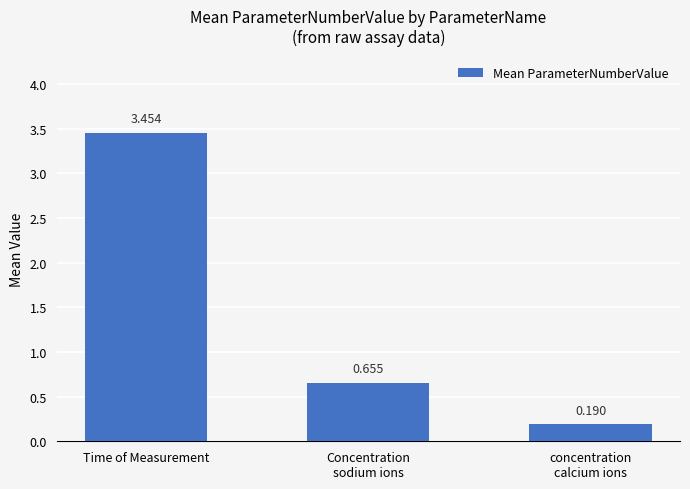

Are the bars grouped side by side (vs. stacked)?

No